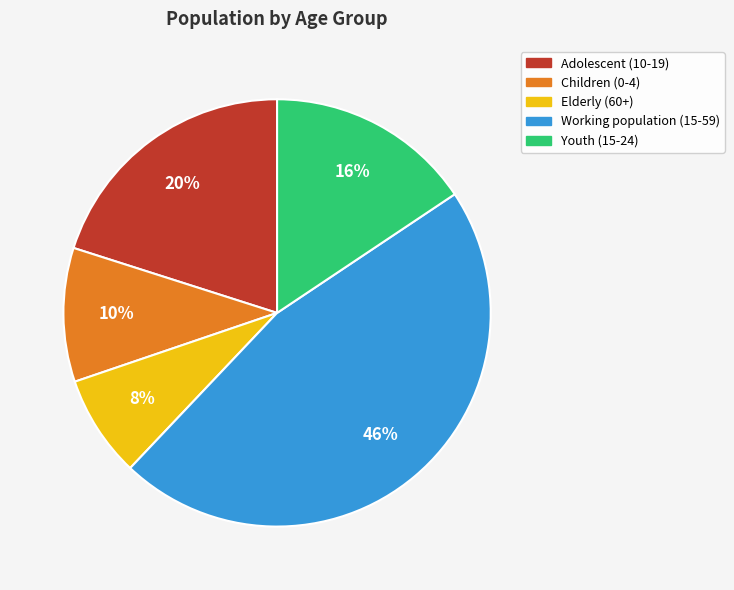

To the nearest percent, what is the average slice percentage?

20%